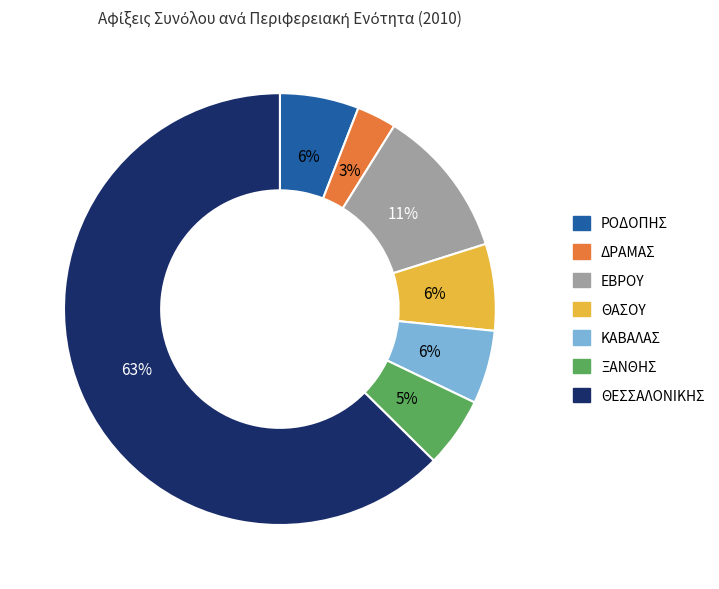

Which category accounts for the majority?

ΘΕΣΣΑΛΟΝΙΚΗΣ